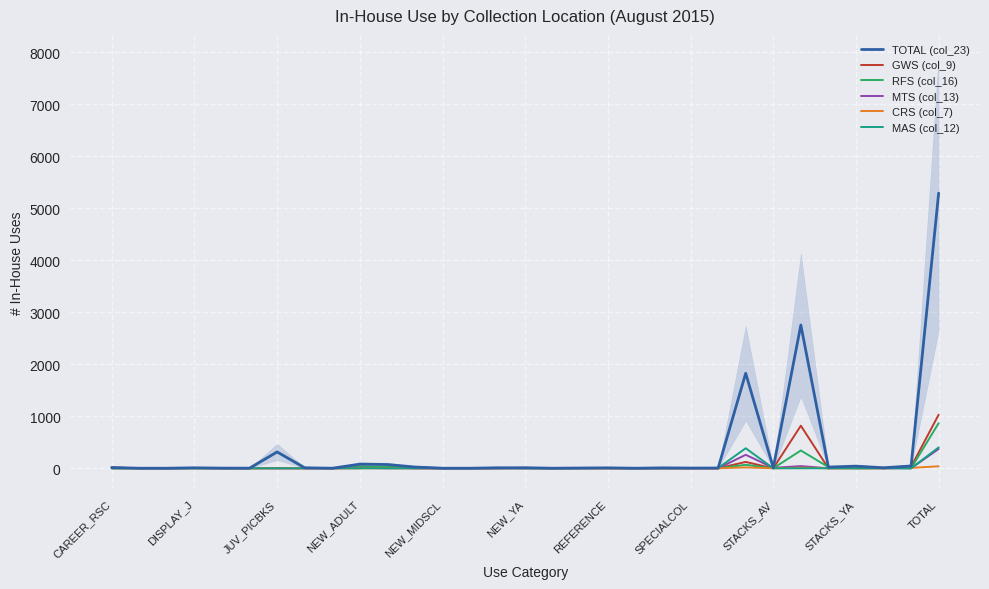

At how many categories does at least one series exceed 559?

3